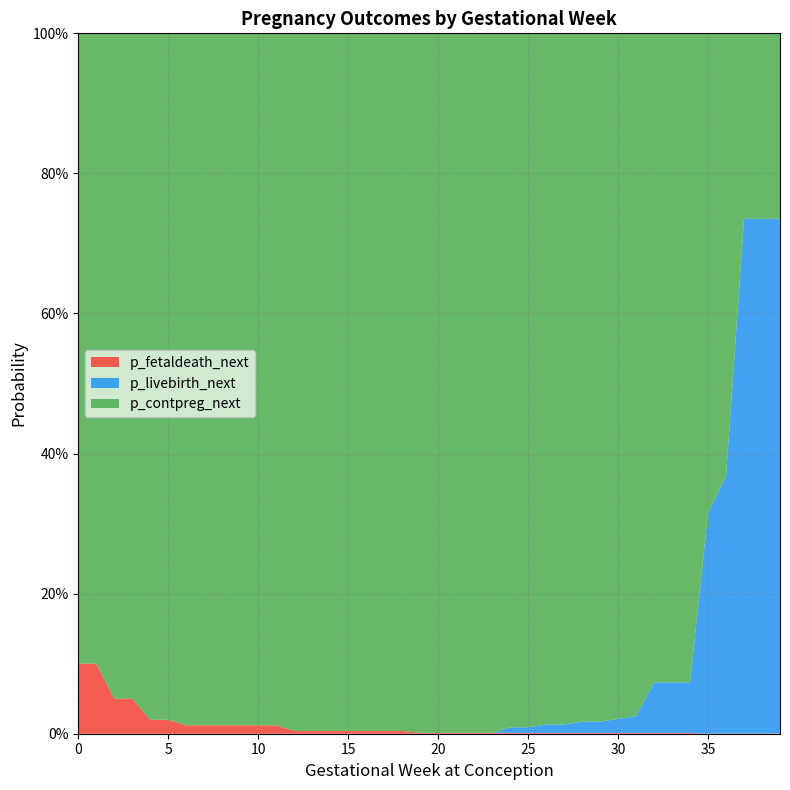

Reading left to right, what are all the values shown in this chart?

p_contpreg_next: 0.9	0.9	0.9	0.9	1.0	1.0	1.0	1.0	1.0	1.0	1.0	1.0	1.0	1.0	1.0	1.0	1.0	1.0	1.0	1.0	1.0	1.0	1.0	1.0	1.0	1.0	1.0	1.0	1.0	1.0	1.0	1.0	0.9	0.9	0.9	0.7	0.6	0.3	0.3	0.3
p_fetaldeath_next: 0.1	0.1	0.1	0.1	0.0	0.0	0.0	0.0	0.0	0.0	0.0	0.0	0.0	0.0	0.0	0.0	0.0	0.0	0.0	0.0	0.0	0.0	0.0	0.0	0.0	0.0	0.0	0.0	0.0	0.0	0.0	0.0	0.0	0.0	0.0	0.0	0.0	0.0	0.0	0.0
p_livebirth_next: 0.0	0.0	0.0	0.0	0.0	0.0	0.0	0.0	0.0	0.0	0.0	0.0	0.0	0.0	0.0	0.0	0.0	0.0	0.0	0.0	0.0	0.0	0.0	0.0	0.0	0.0	0.0	0.0	0.0	0.0	0.0	0.0	0.1	0.1	0.1	0.3	0.4	0.7	0.7	0.7